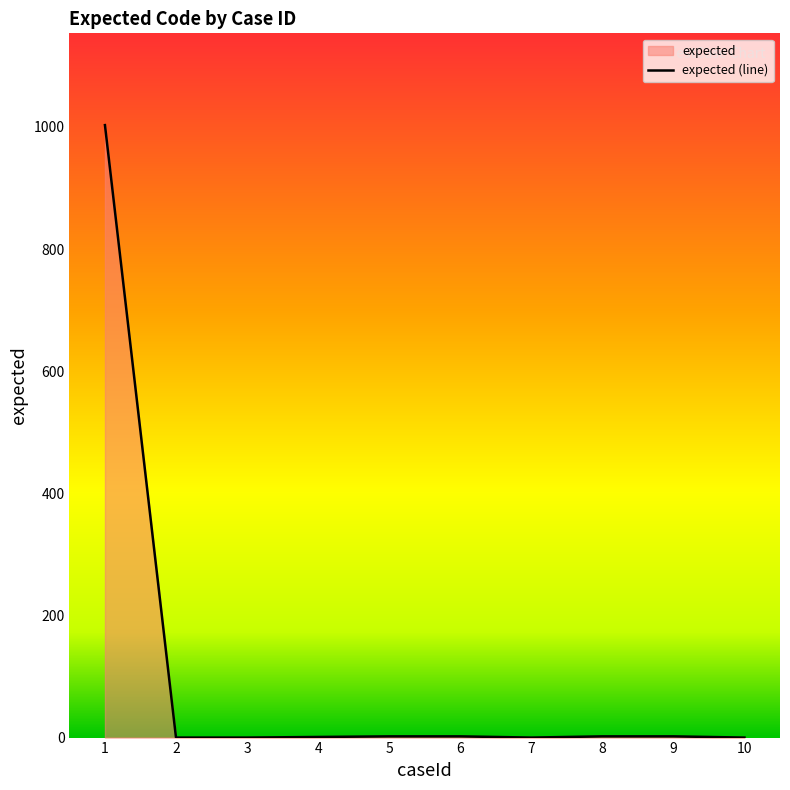

What is the difference between the second highest and second lowest values?

2